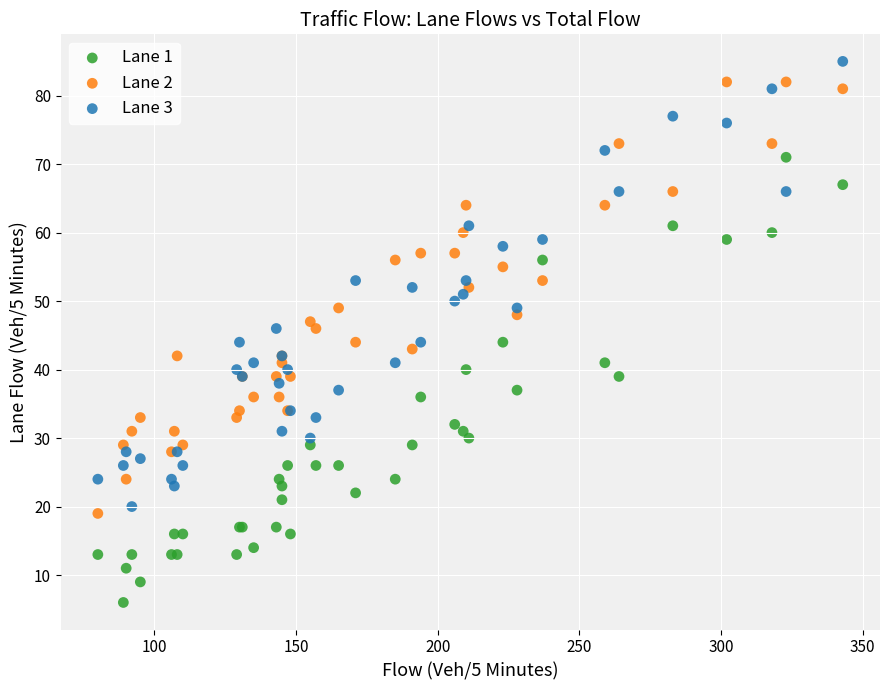

What is the X range (max minus min) for the scatter plot?

263